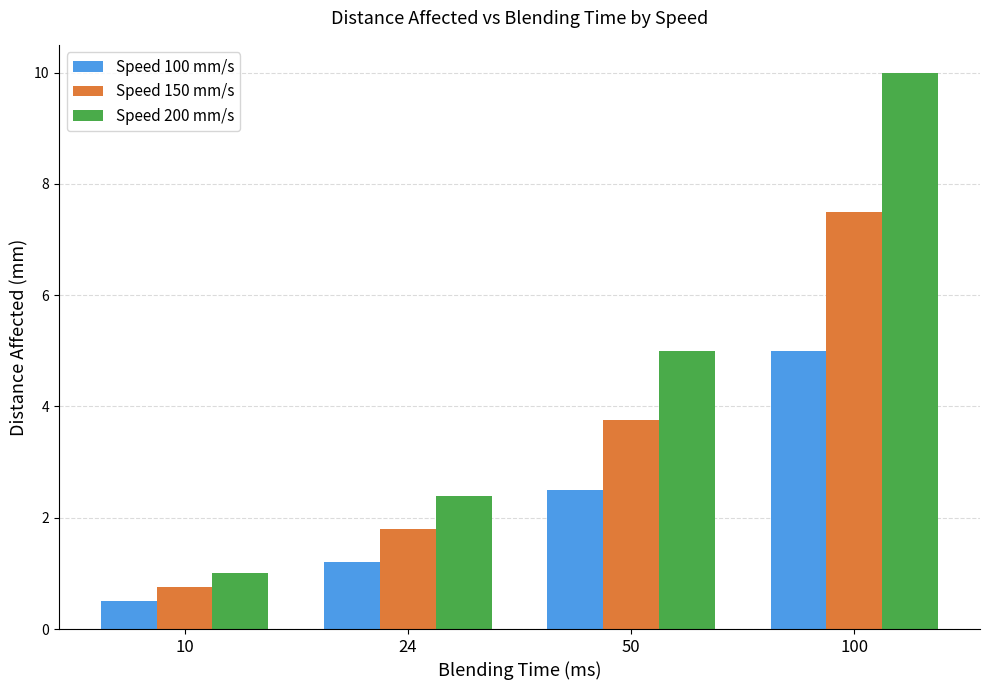

What is the difference between the Speed 100 mm/s values at 24 and 100?

3.8